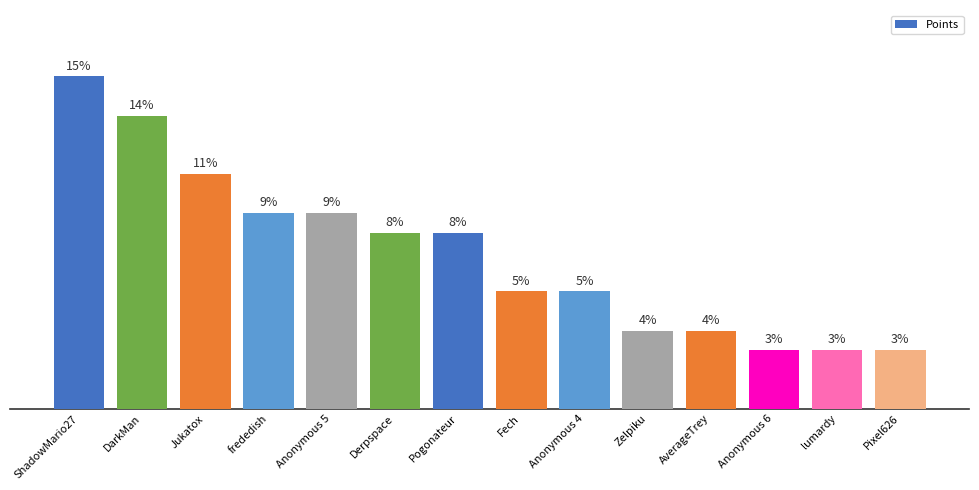

Where does the data first go above 9?

ShadowMario27